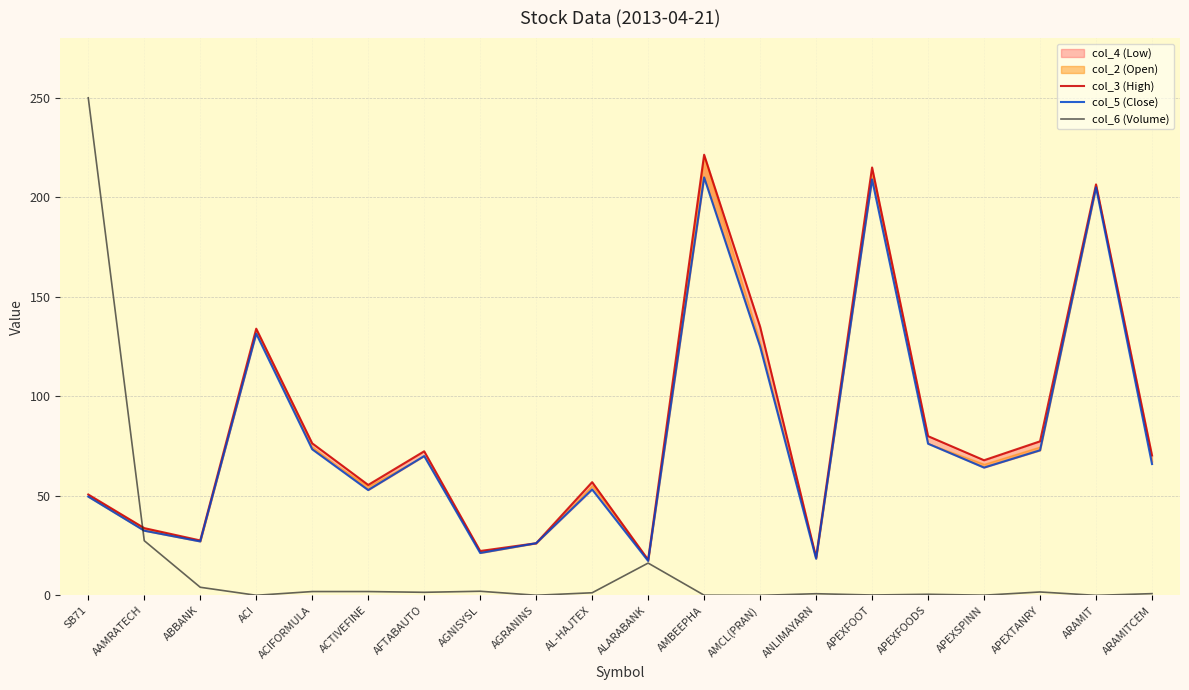

Between AFTABAUTO and AGRANINS, which series saw the biggest shift?

col_3 (High)